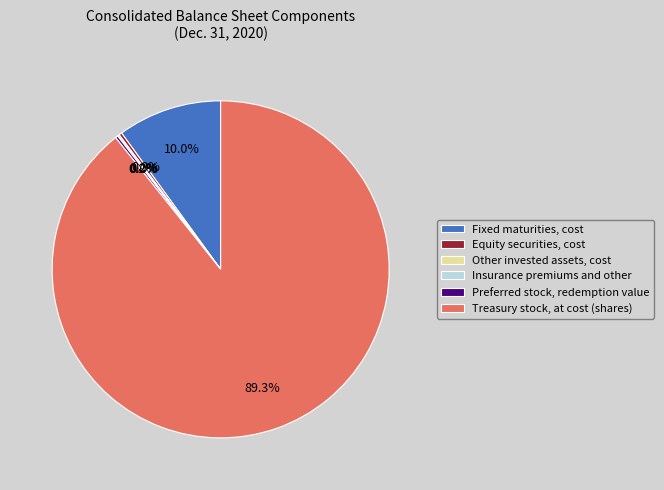

Which slice is the largest?

Treasury stock, at cost (shares)